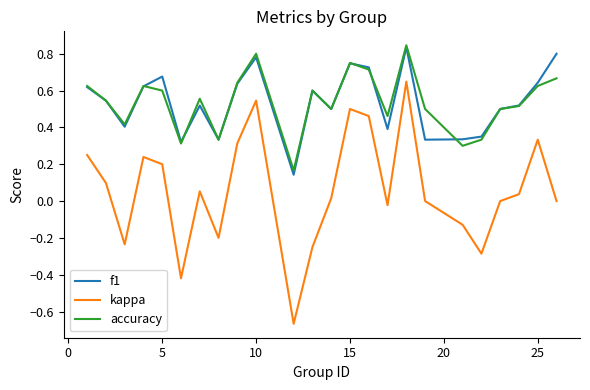

True or false: kappa and f1 intersect in this chart.

False